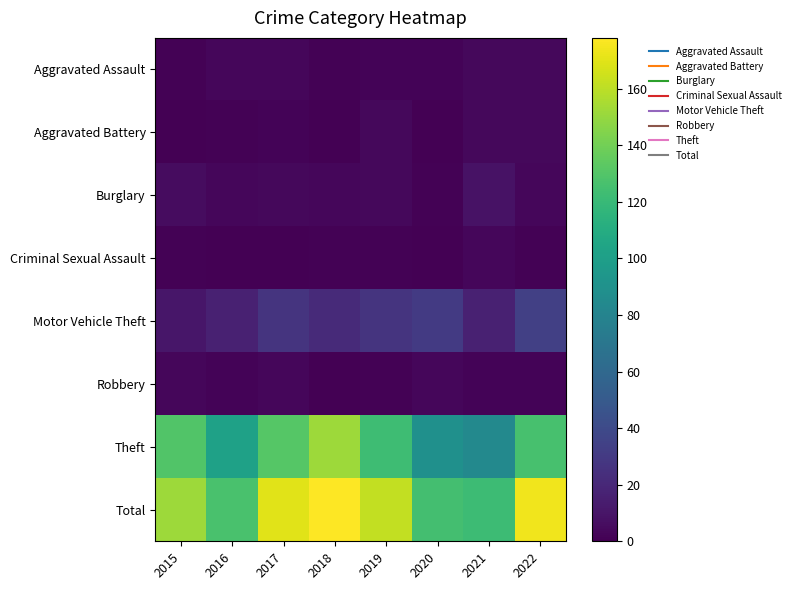

At 2015, list the series in order from smallest to largest.

Aggravated Battery, Aggravated Assault, Criminal Sexual Assault, Robbery, Burglary, Motor Vehicle Theft, Theft, Total